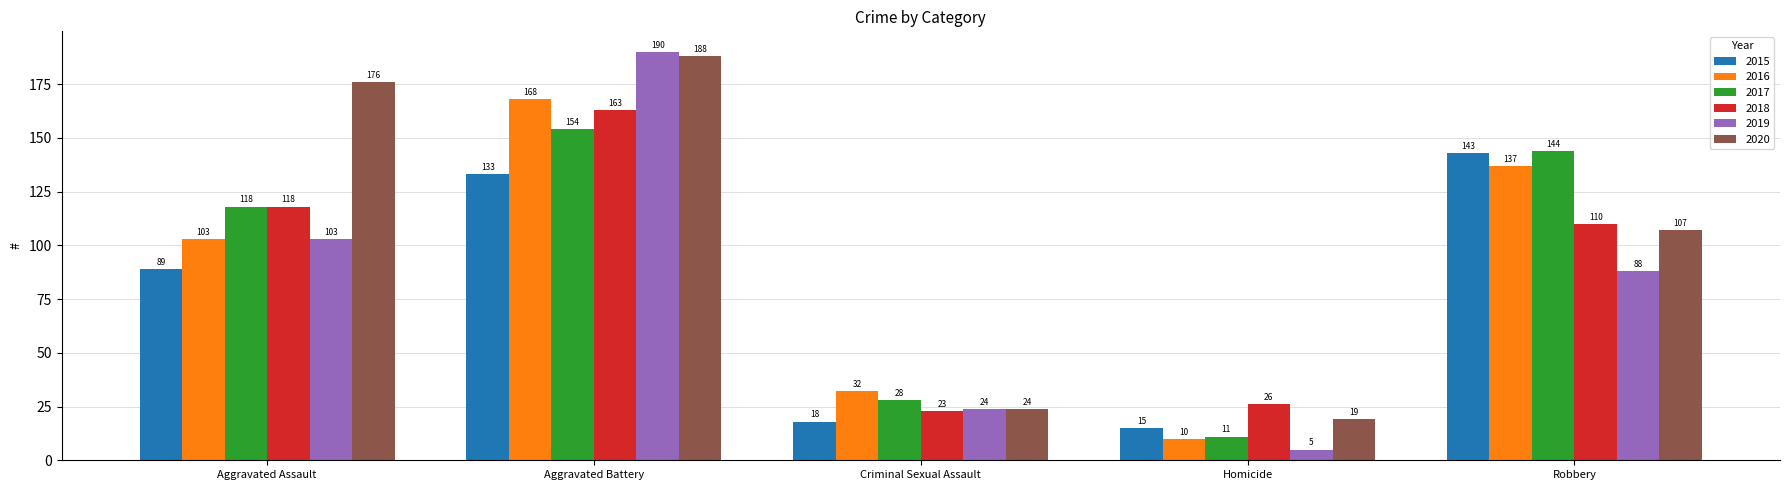

What is the label of the 1st bar from the left?

Aggravated Assault